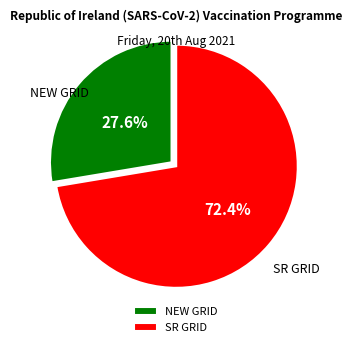

To the nearest percent, what is the combined percentage of NEW GRID and SR GRID?

100%